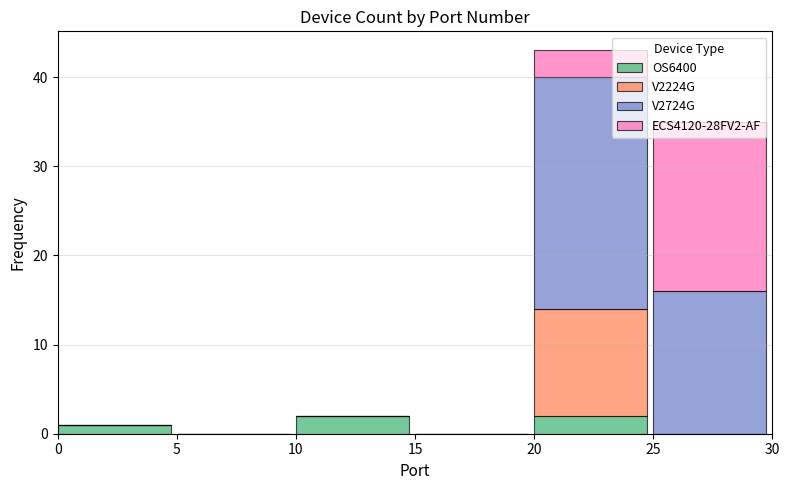

At which category is the sum across all series the highest?

20